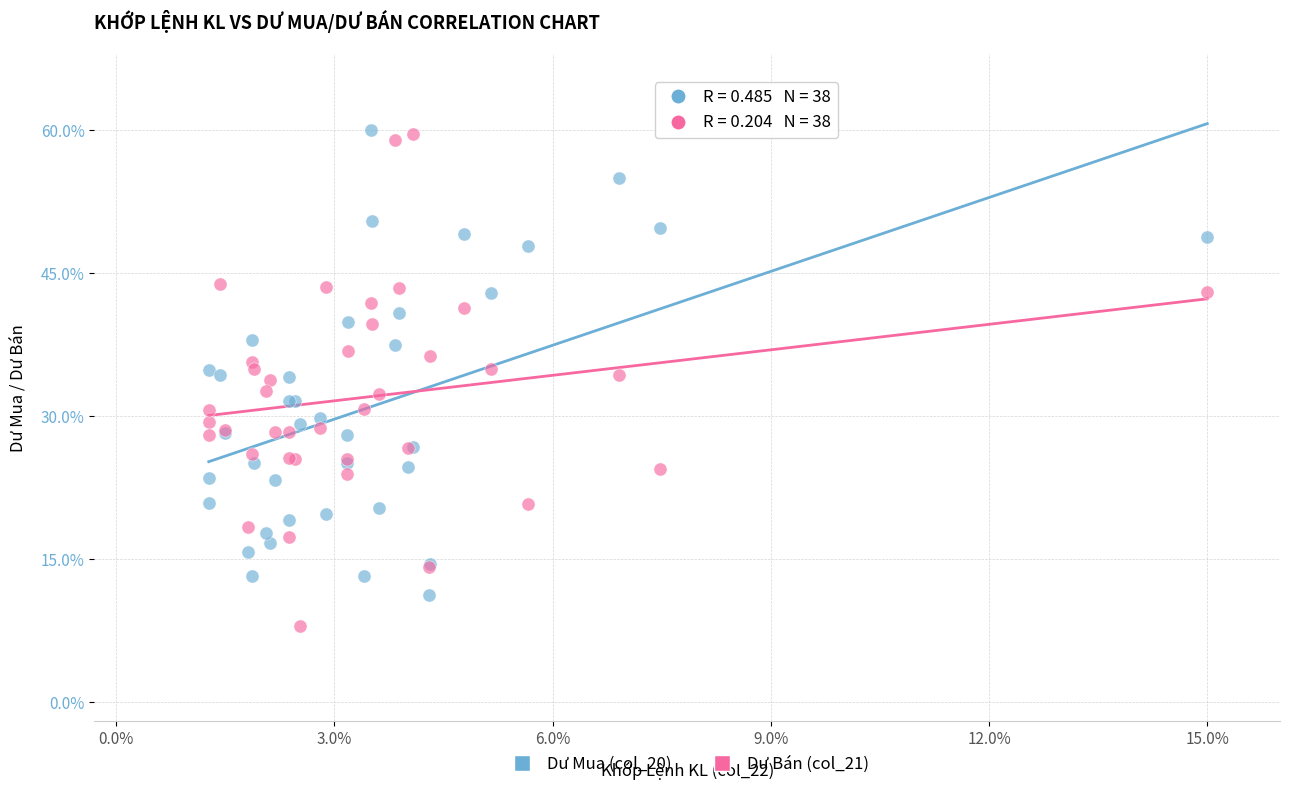

What is the X range (max minus min) for the scatter plot?

13.7